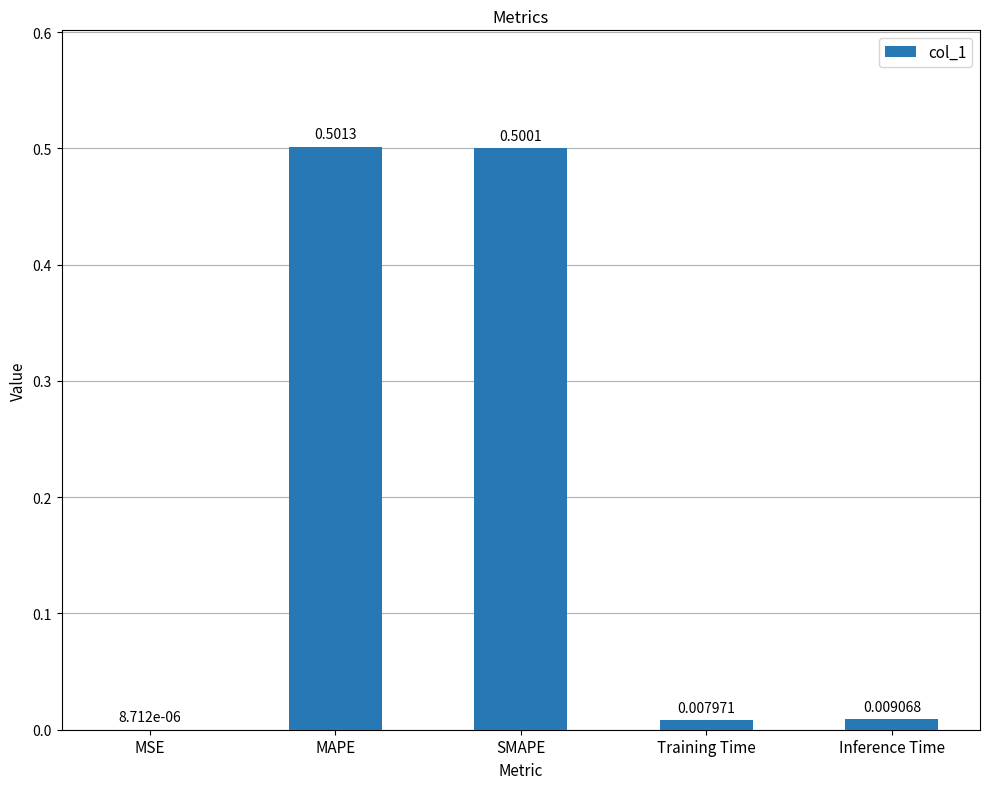

What is the sum of all values?

1.0